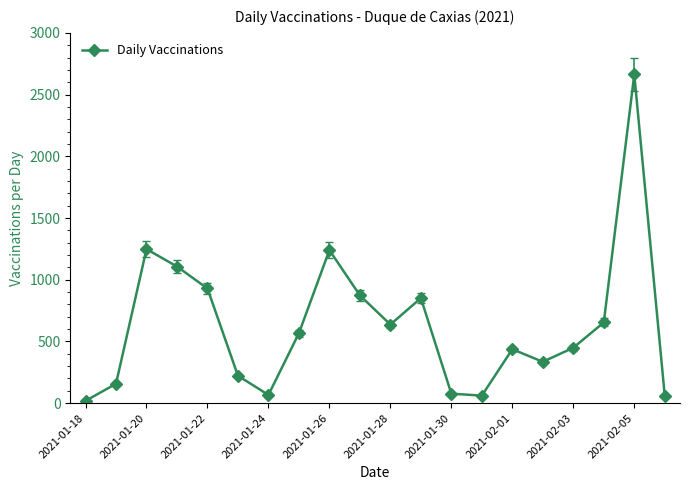

How many points are higher than both their immediate neighbors (excluding endpoints)?

5